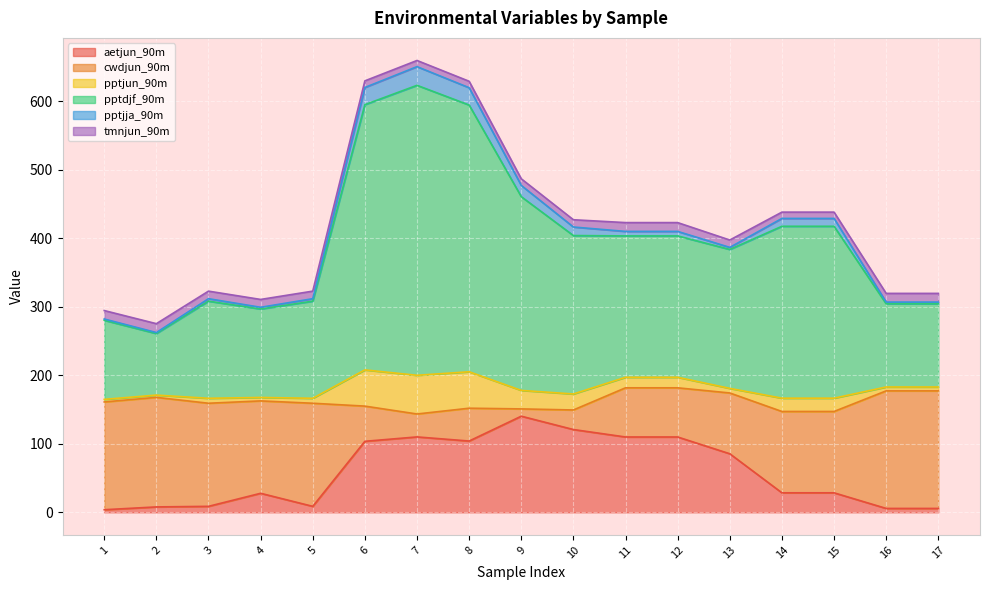

True or false: aetjun_90m and pptjja_90m cross at least once.

False